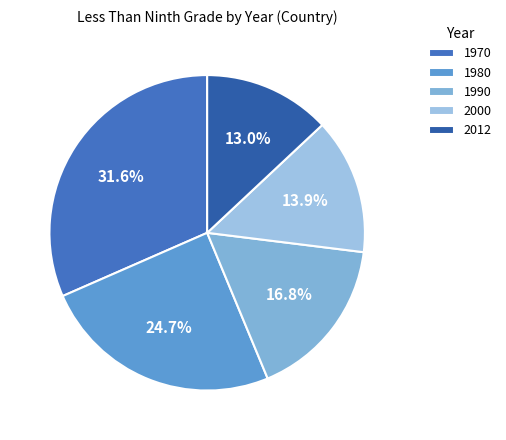

To the nearest percent, what is the difference between the 1980 and 2012 slice percentages?

12%